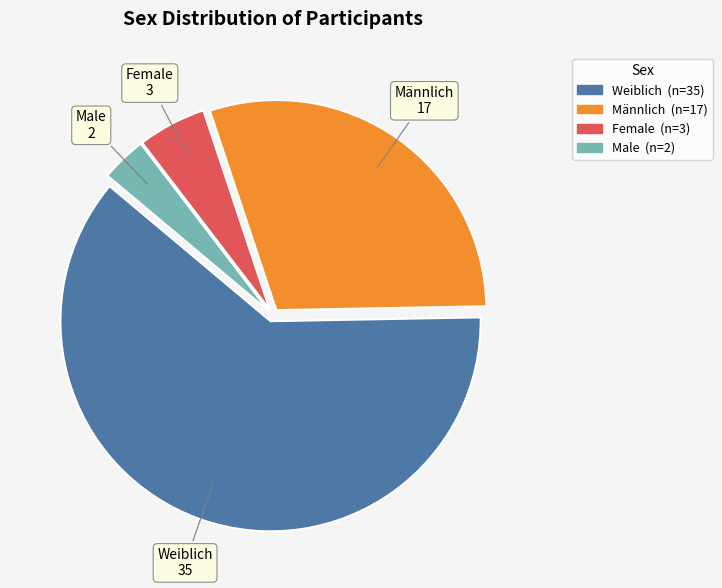

Is the sum of Female and Weiblich greater than half?

Yes